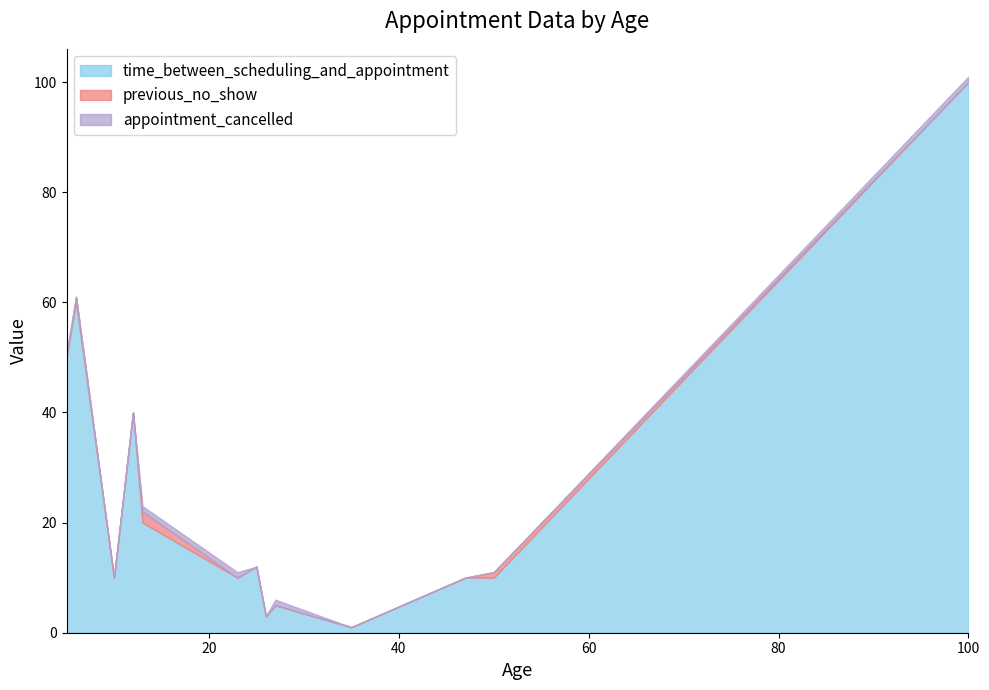

True or false: previous_no_show and time_between_scheduling_and_appointment cross at least once.

False